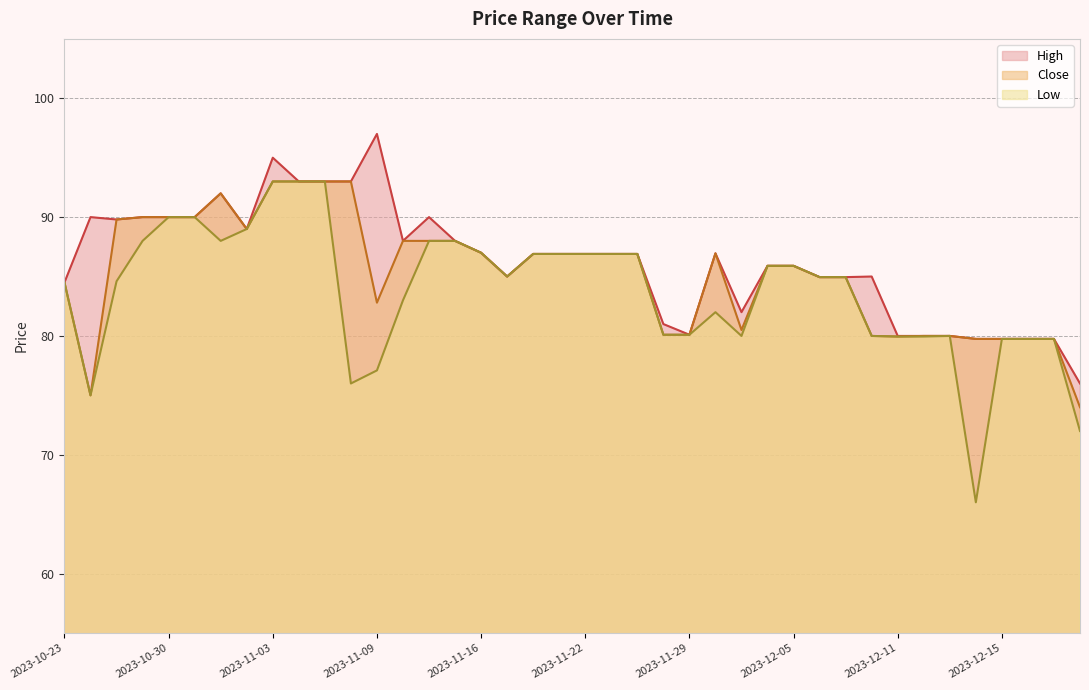

Which category has the highest value in the Low series?

2023-11-03